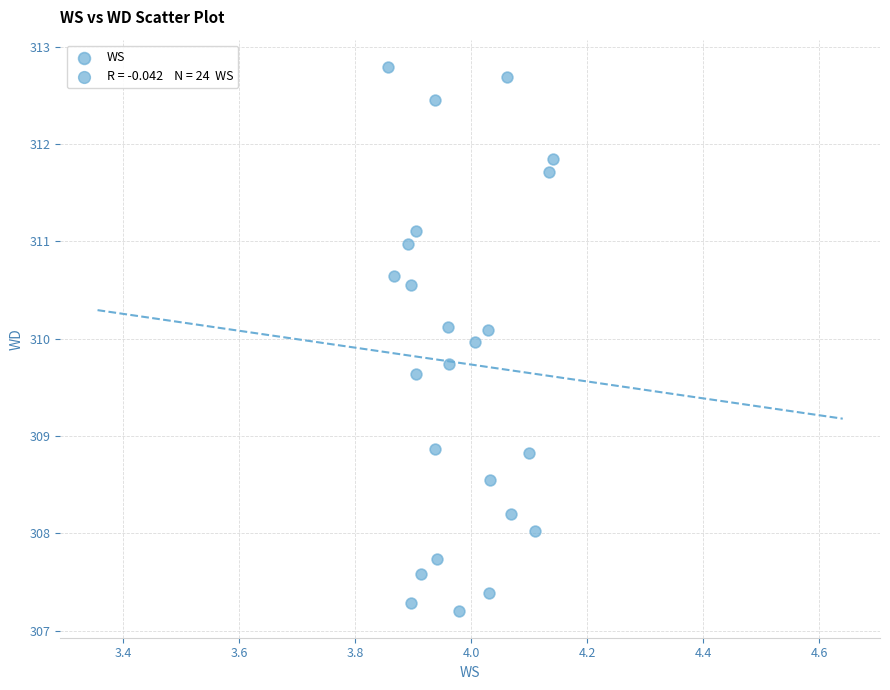

List the coordinates of all points as (X, Y) pairs, reading left to right.

(3.9, 312.8)  (3.9, 310.6)  (3.9, 311.0)  (3.9, 307.3)  (3.9, 310.6)  (3.9, 311.1)  (3.9, 309.6)  (3.9, 307.6)  (3.9, 312.5)  (3.9, 308.9)  (3.9, 307.7)  (4.0, 310.1)  (4.0, 309.7)  (4.0, 307.2)  (4.0, 310.0)  (4.0, 310.1)  (4.0, 307.4)  (4.0, 308.6)  (4.1, 312.7)  (4.1, 308.2)  (4.1, 308.8)  (4.1, 308.0)  (4.1, 311.7)  (4.1, 311.9)